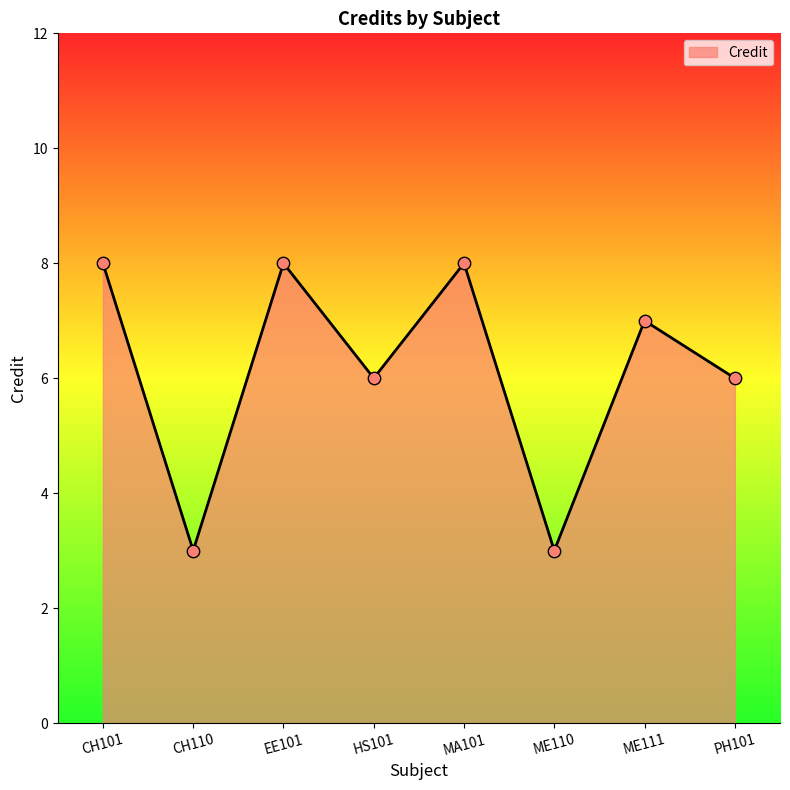

Which has a higher value, ME111 or CH101?

CH101